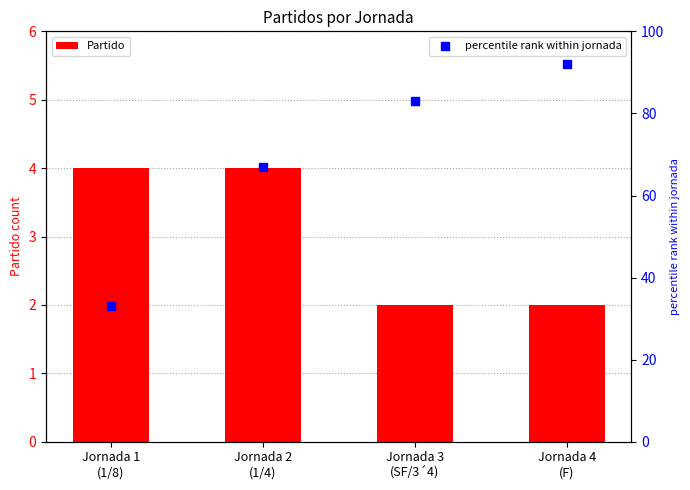

Which series has the largest Y range (max minus min)?

percentile rank within jornada